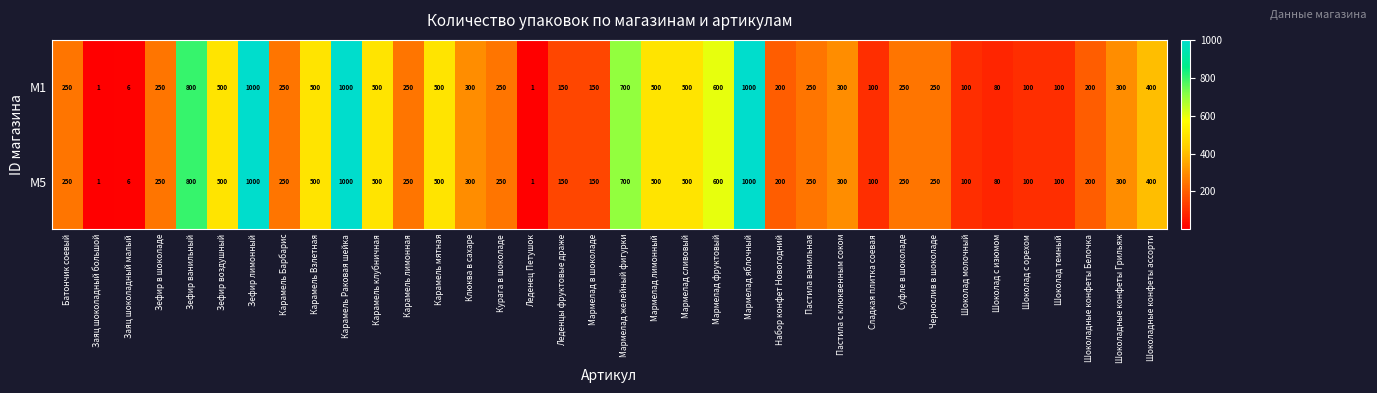

What is the approximate value of M1 at Шоколад темный, to the nearest 100?

100